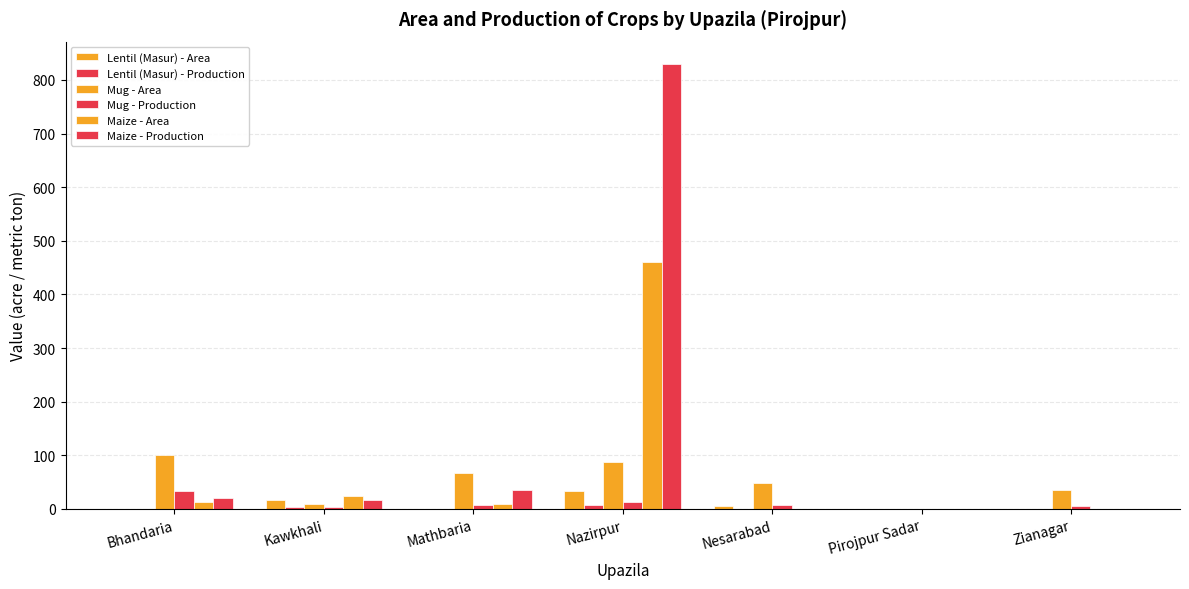

At how many categories does at least one series exceed 525?

1